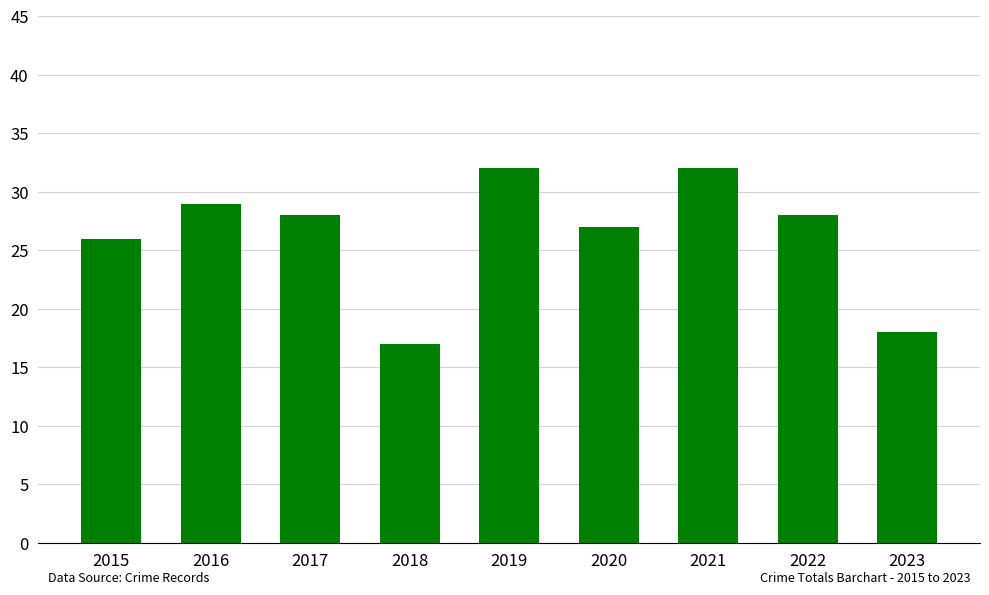

What is the sum of the values at 2019 and 2020?

59